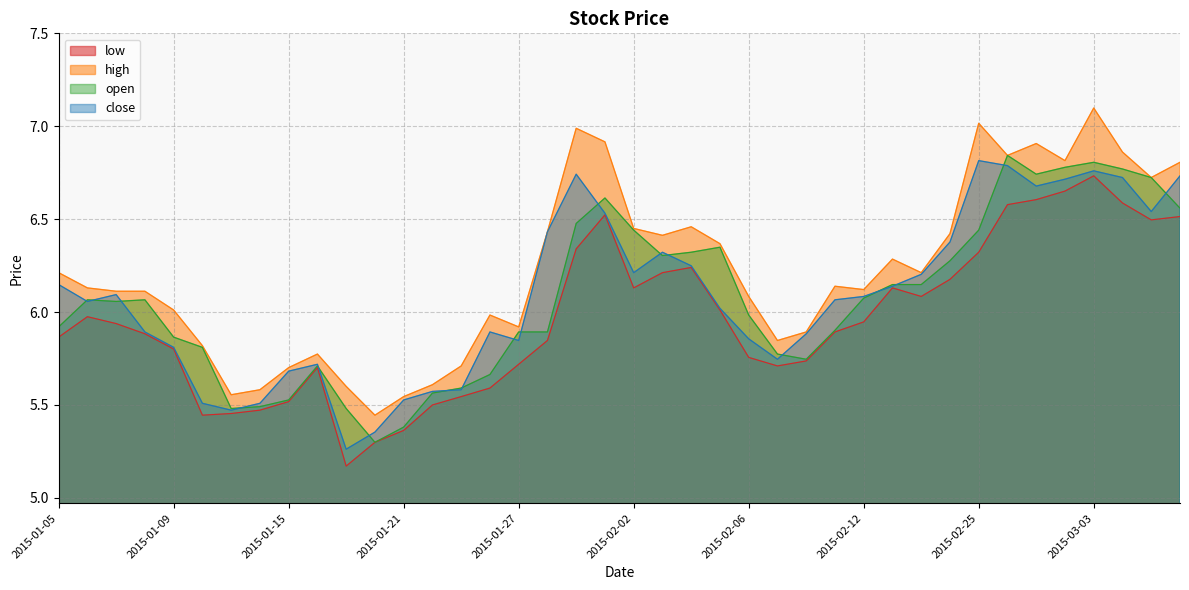

True or false: high and open cross at least once.

False